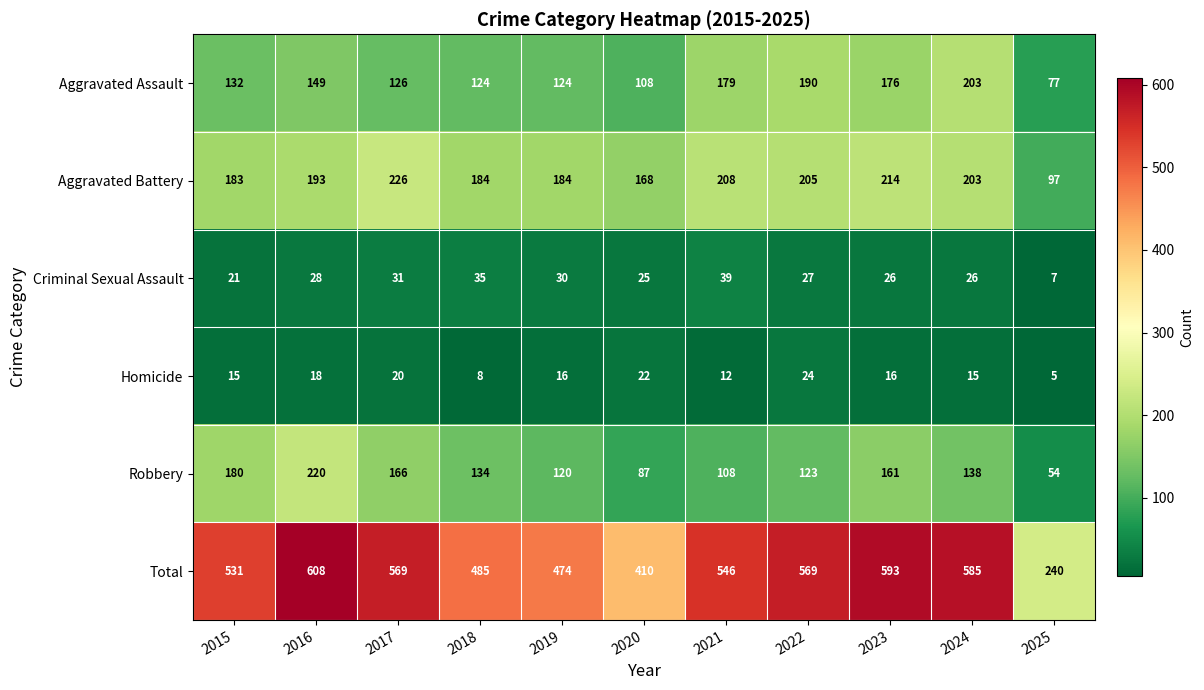

What is the greatest value displayed?

608